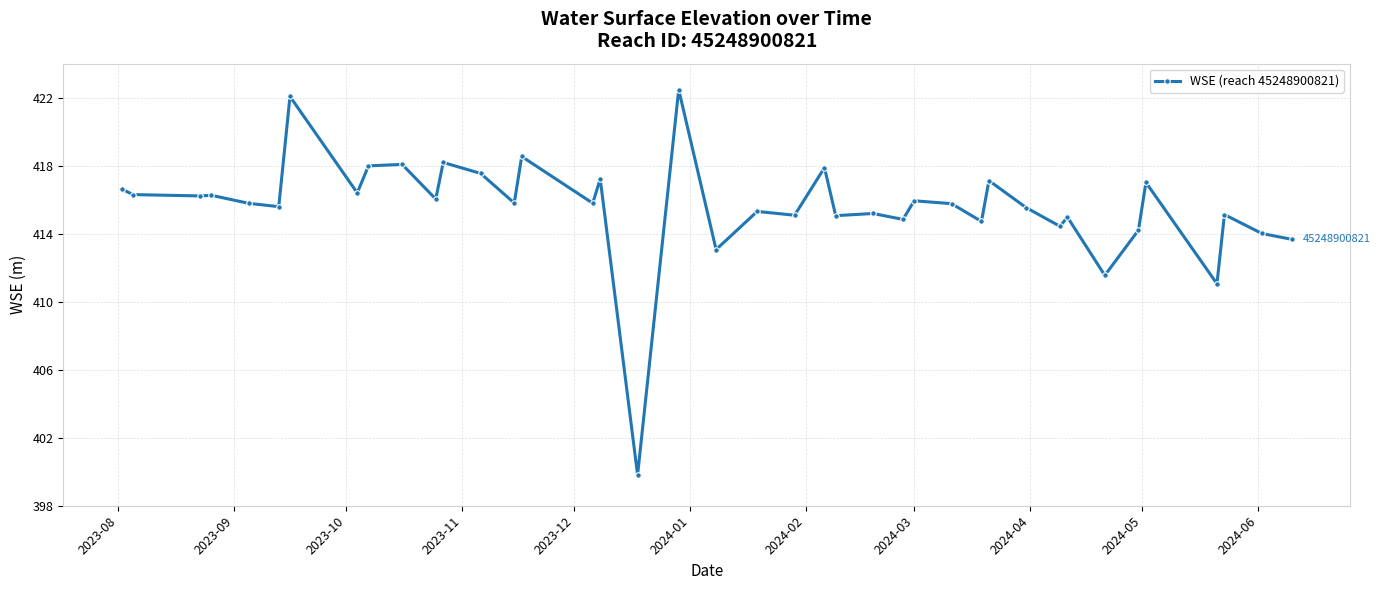

What is the minimum value shown in the chart?

399.8